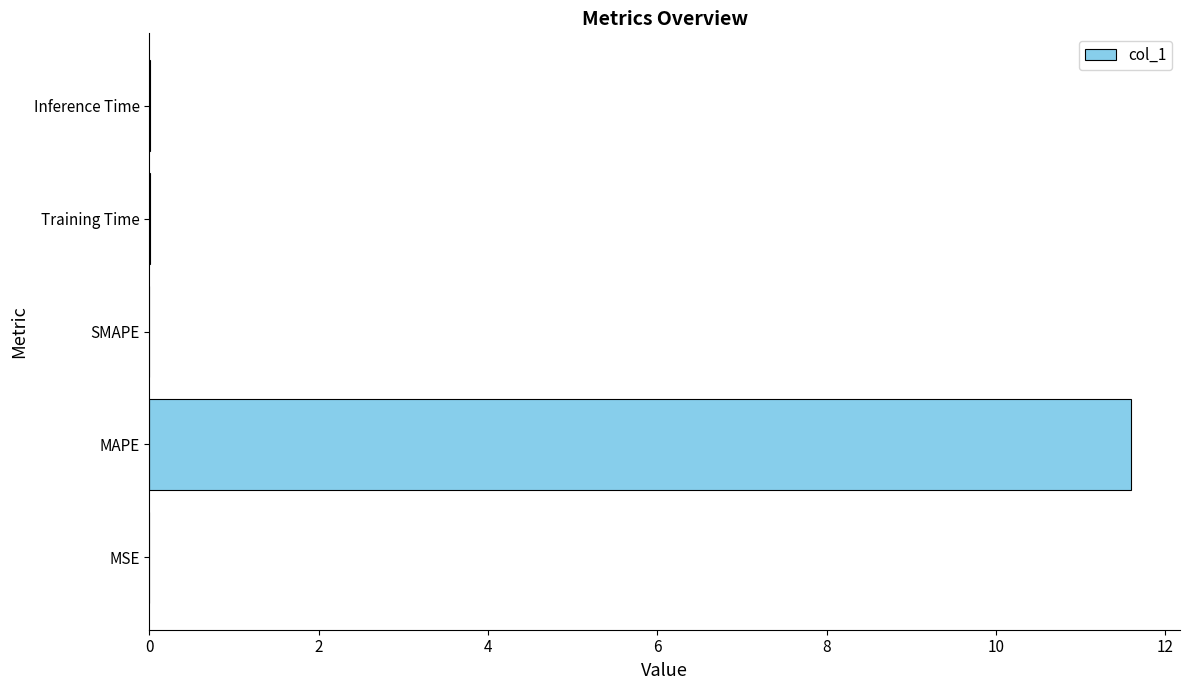

The chart shows a value of 11.6 at MAPE. True or false?

True